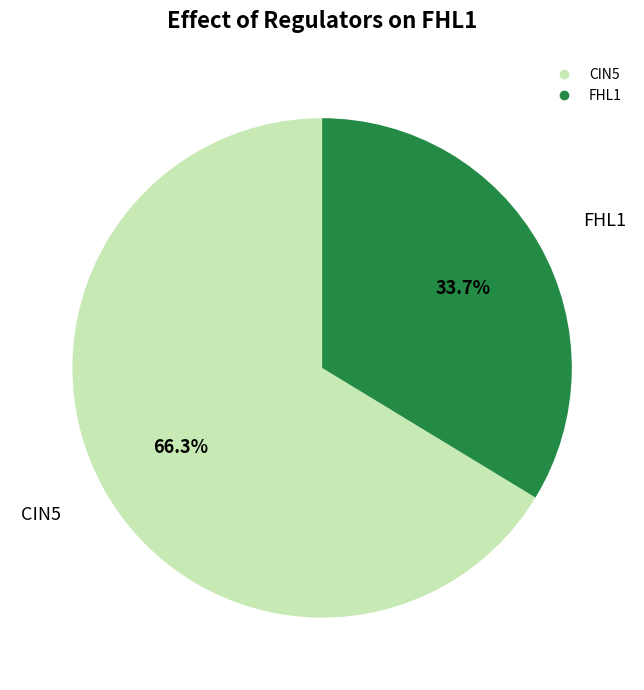

Which category has the biggest portion of the pie?

CIN5